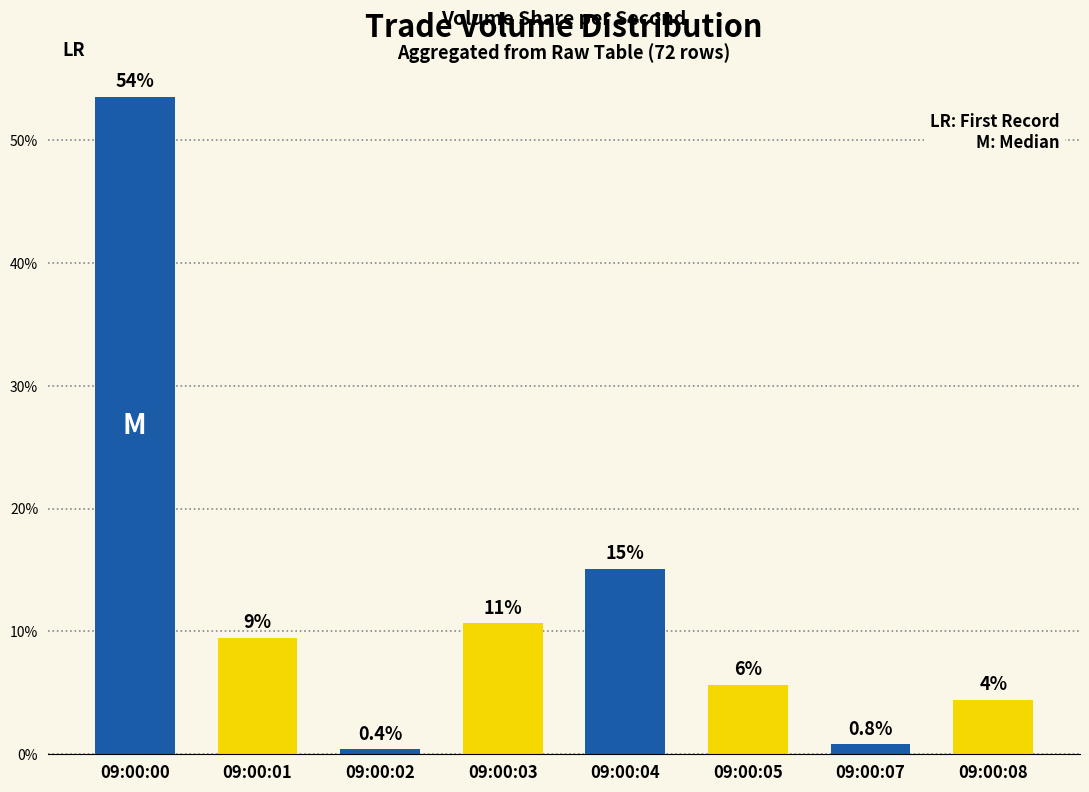

Is it true that the value at 09:00:07 is 0.3?

False